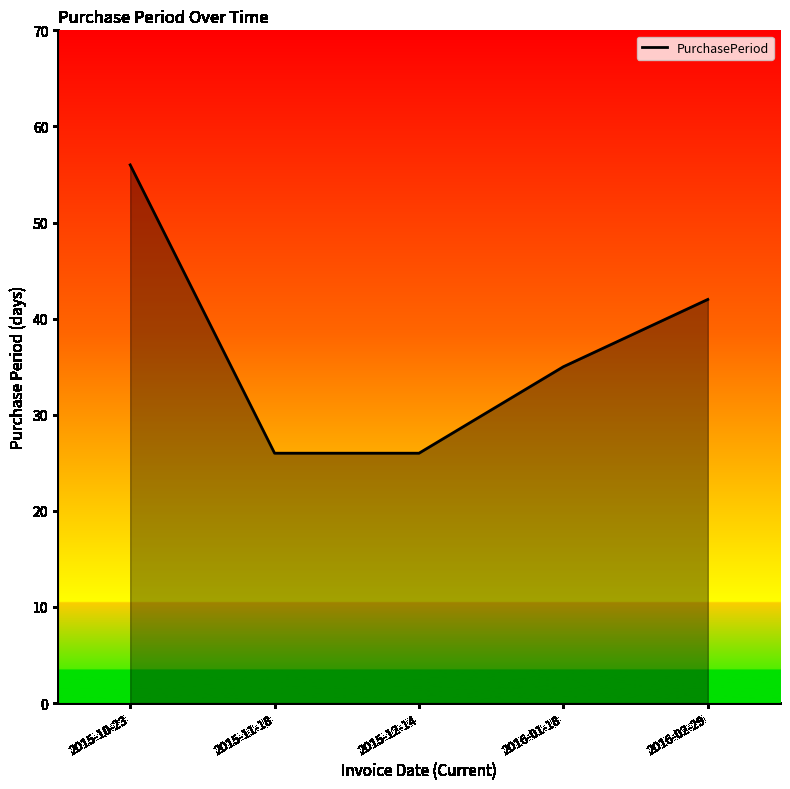

True or false: the data shows 42 at 2016-02-29.

True